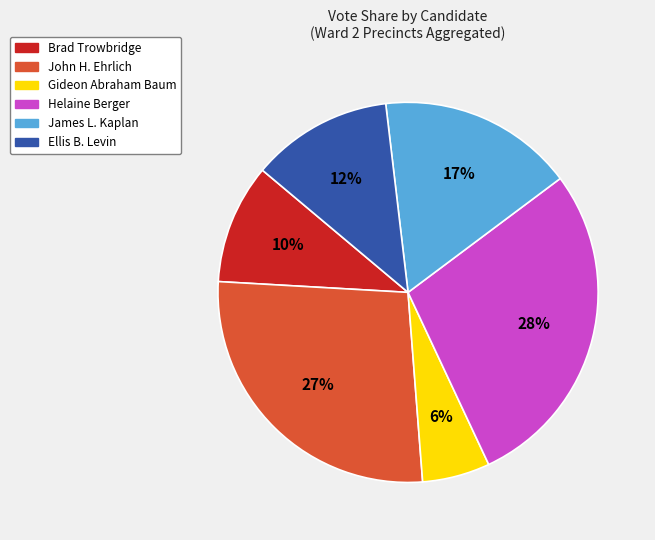

How many slices are in this pie chart?

6